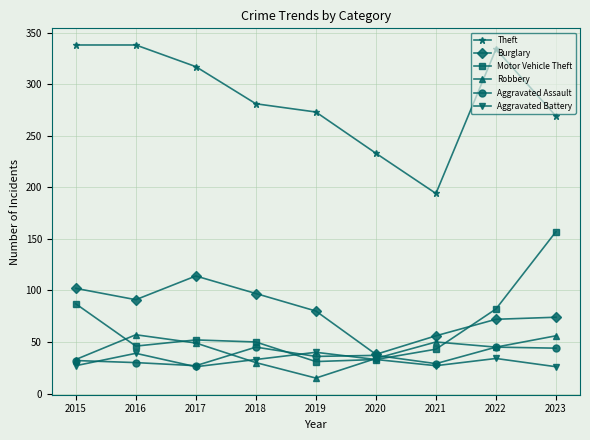

Read the Robbery value at 2016, to the nearest 5.

55